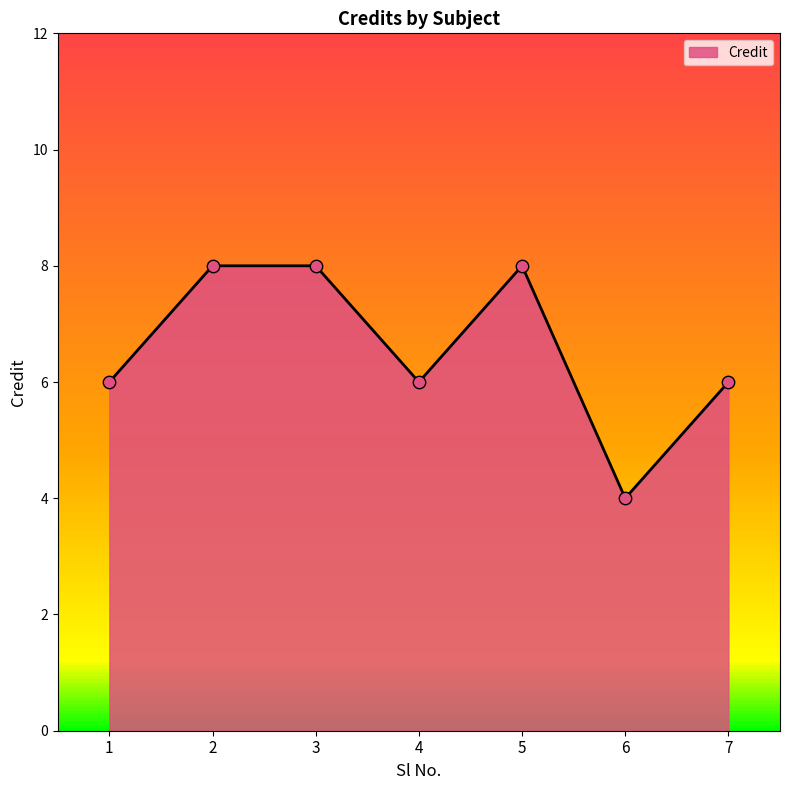

Approximately how many times larger is the value at 4 compared to 1?

1.0